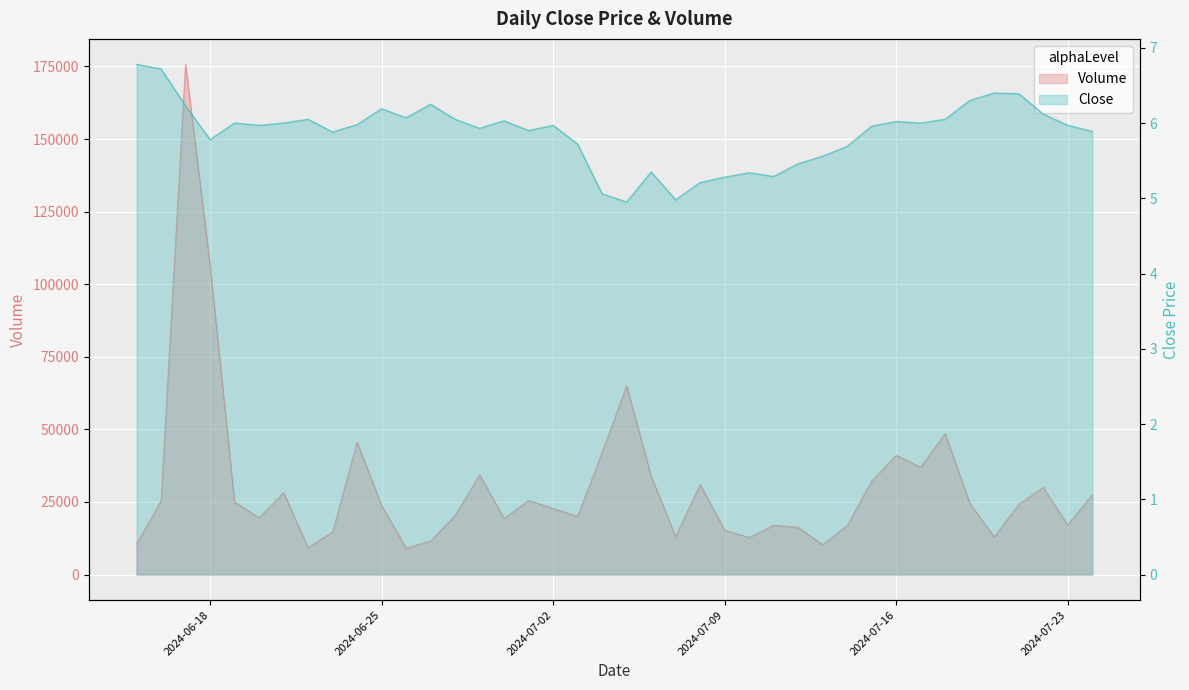

At which category is the sum across all series the highest?

2024-06-17